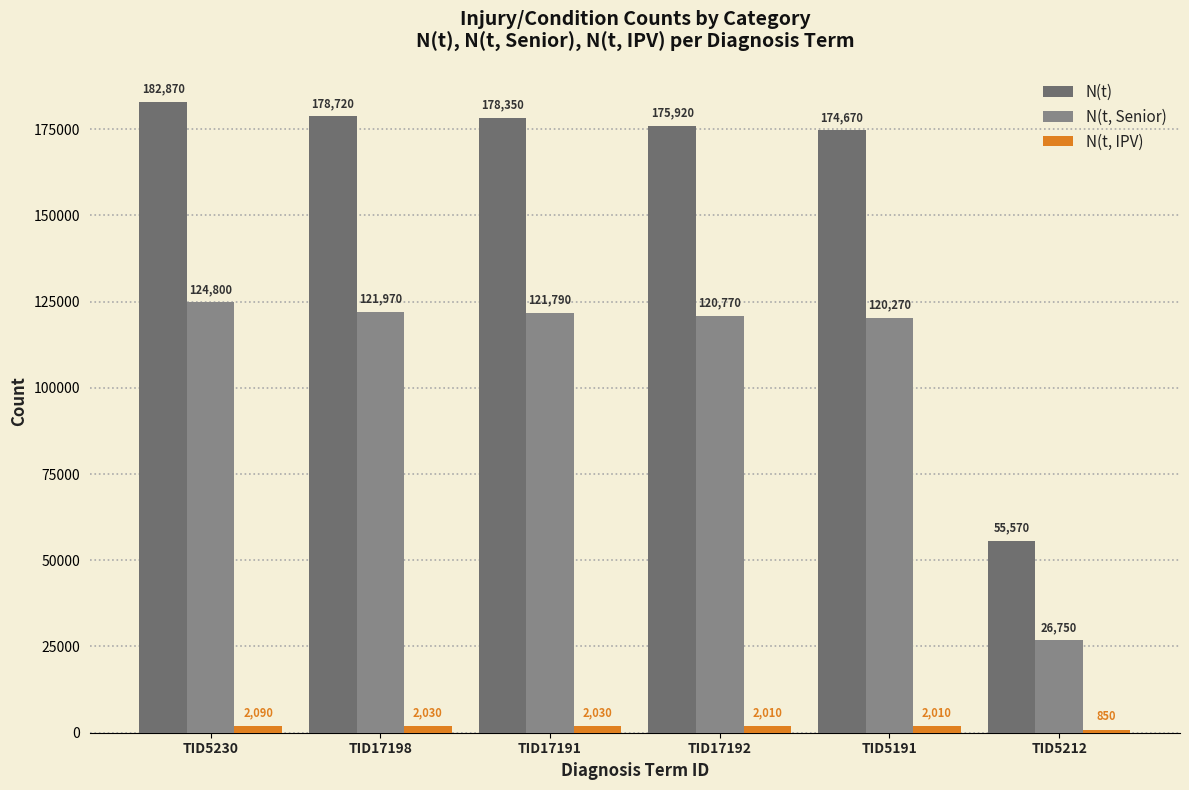

What is the total value across all series at TID5212?

83170